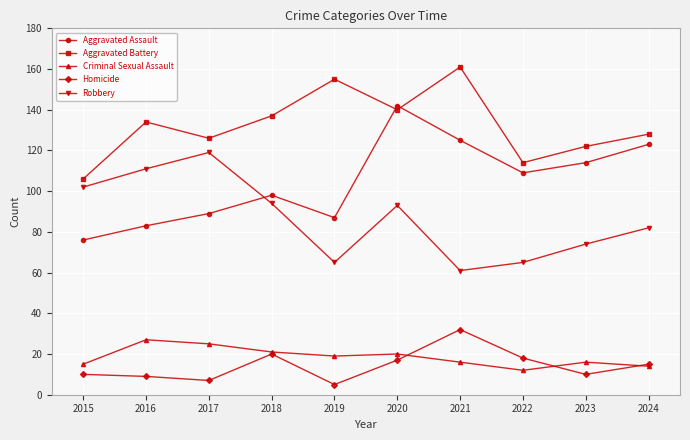

Which category has the highest value in the Criminal Sexual Assault series?

2016